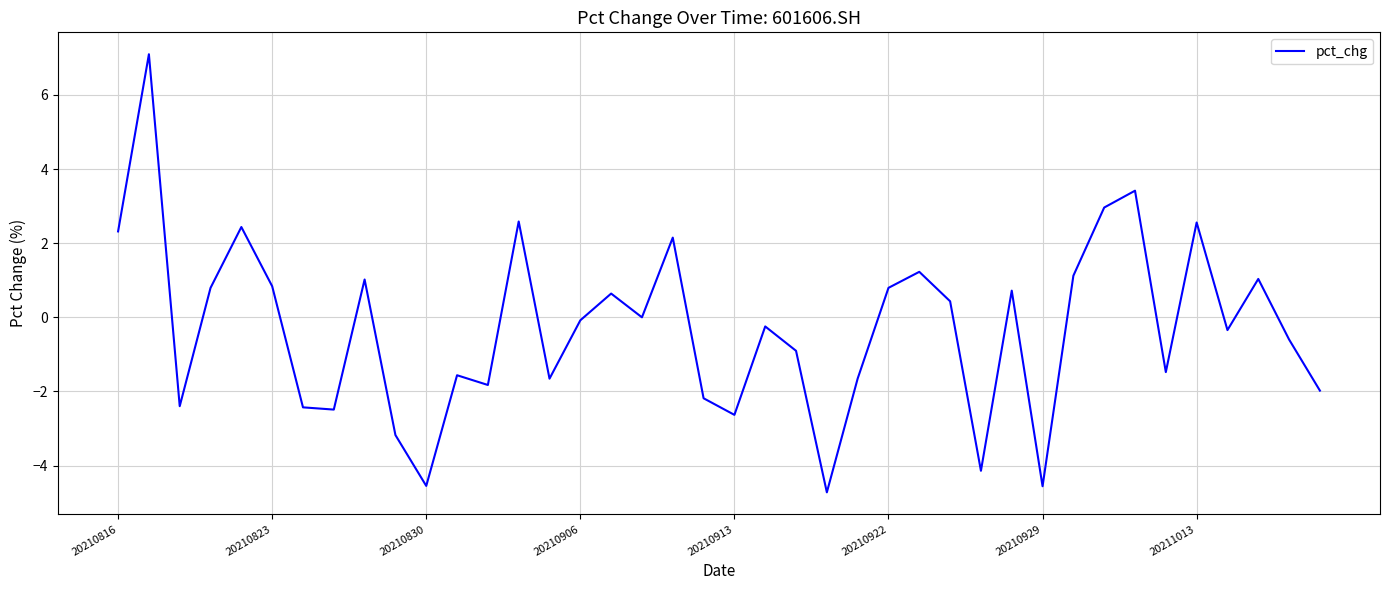

Does the chart display data point markers on the line(s)?

No